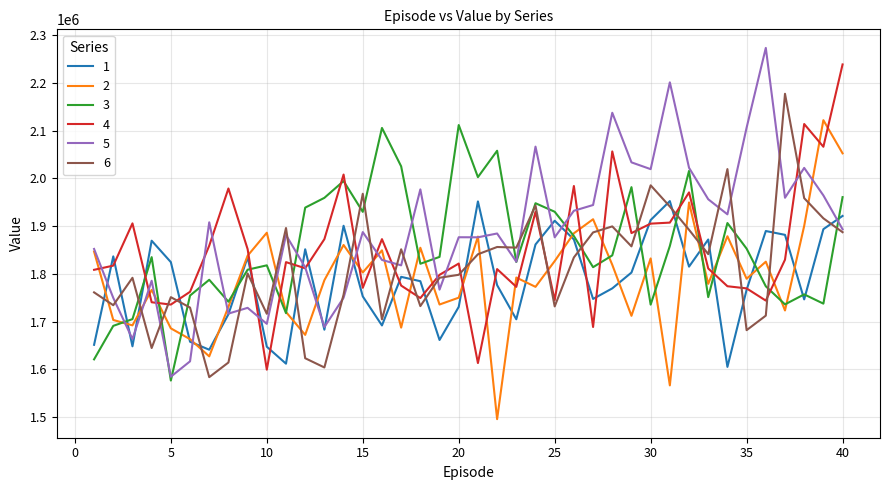

What is the minimum value shown in the chart?

1495919.9